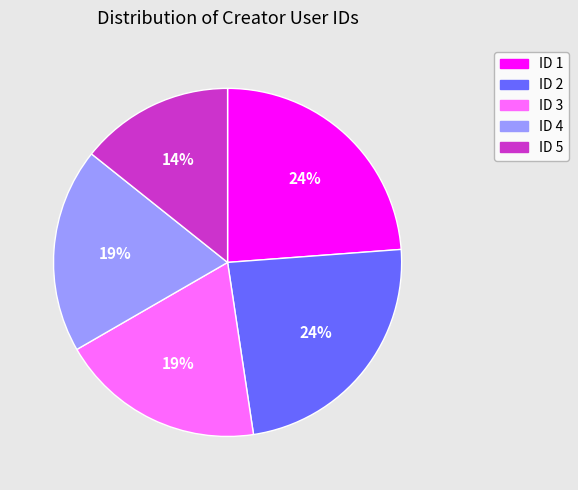

To the nearest percent, what is the difference between the ID 3 and ID 2 slice percentages?

5%